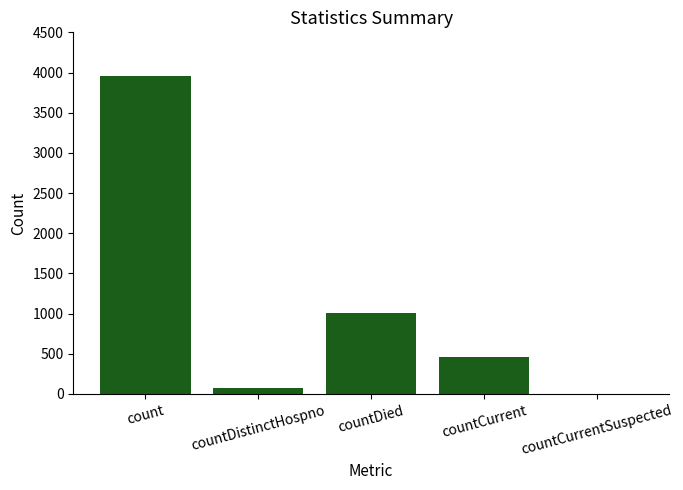

True or false: the data shows 601 at countCurrent.

False